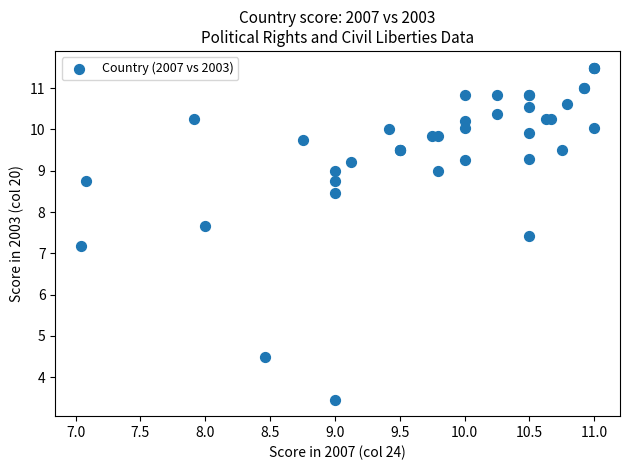

What Y value in the scatter plot is closest to 7?

7.2